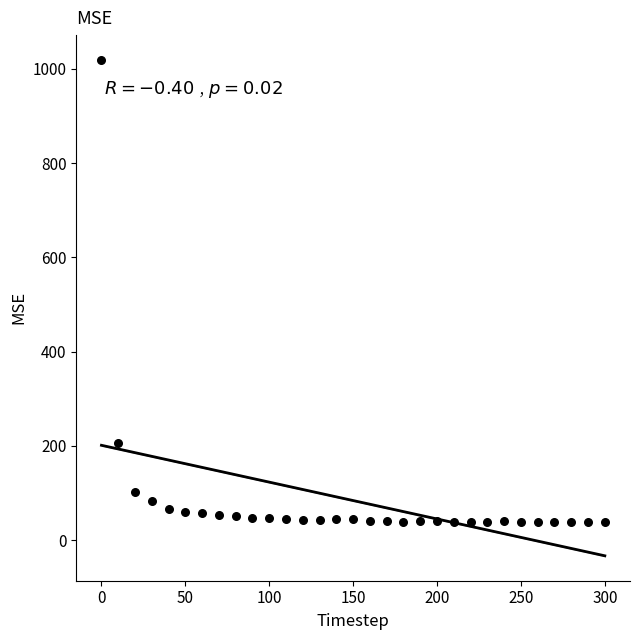

What is the range of X values (max minus min)?

300.0